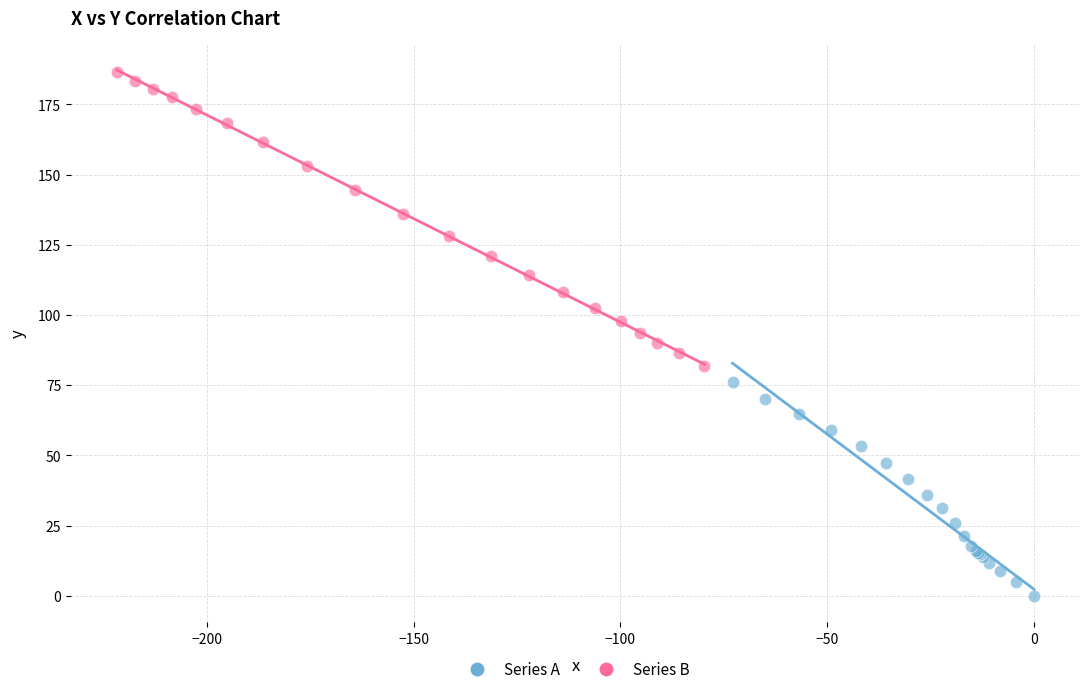

Which series has the largest Y range (max minus min)?

Series B